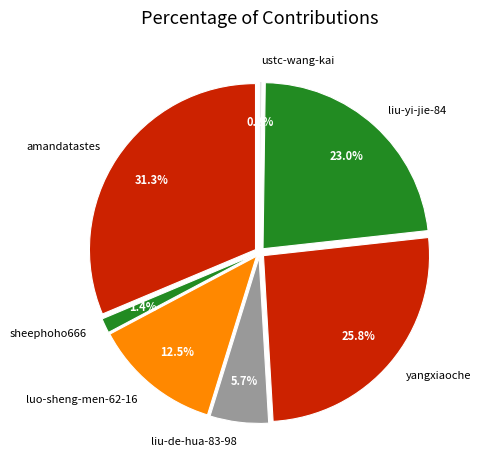

How many segments does this pie chart have?

7